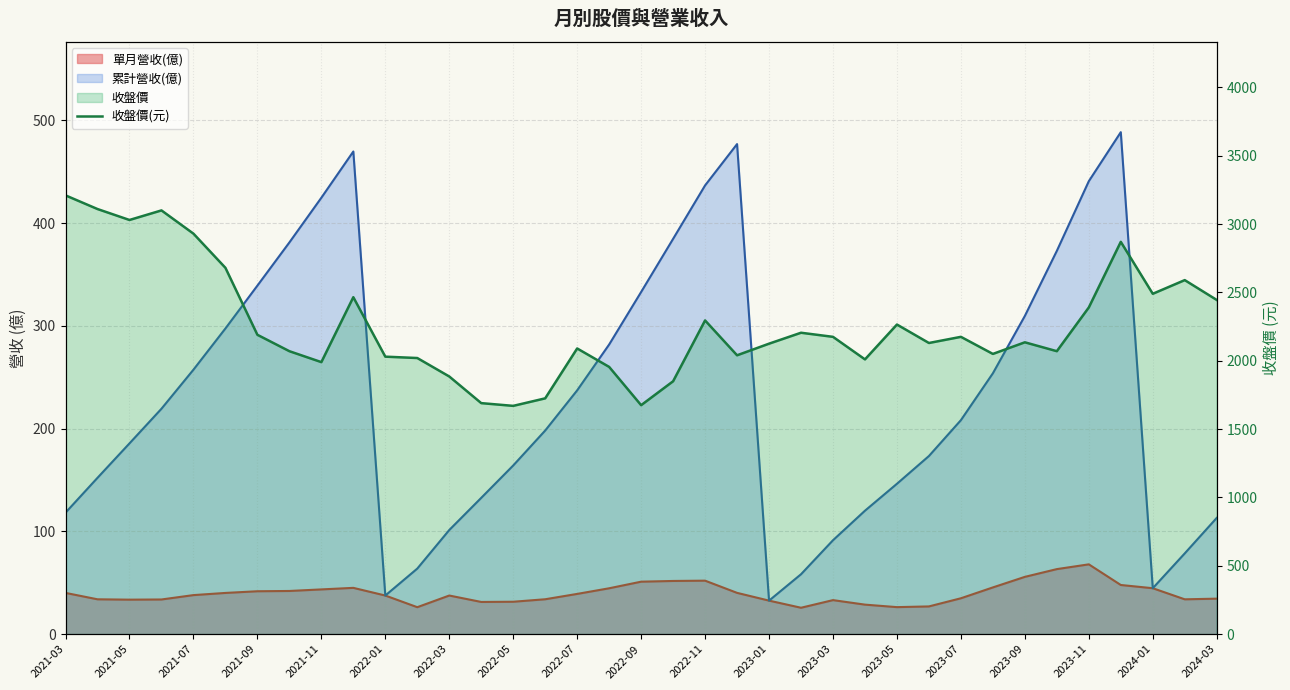

Does the chart display data point markers on the line(s)?

No